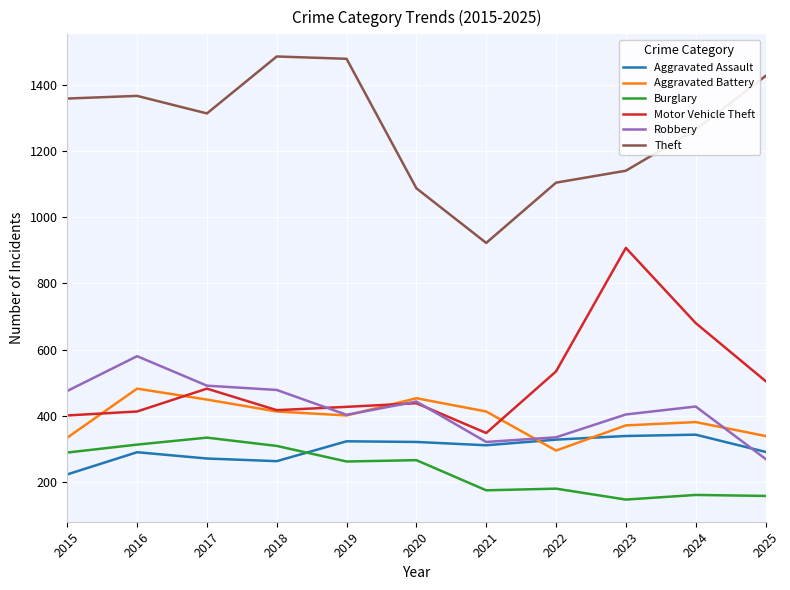

What is the spread (max minus min) of values at 2023?

993